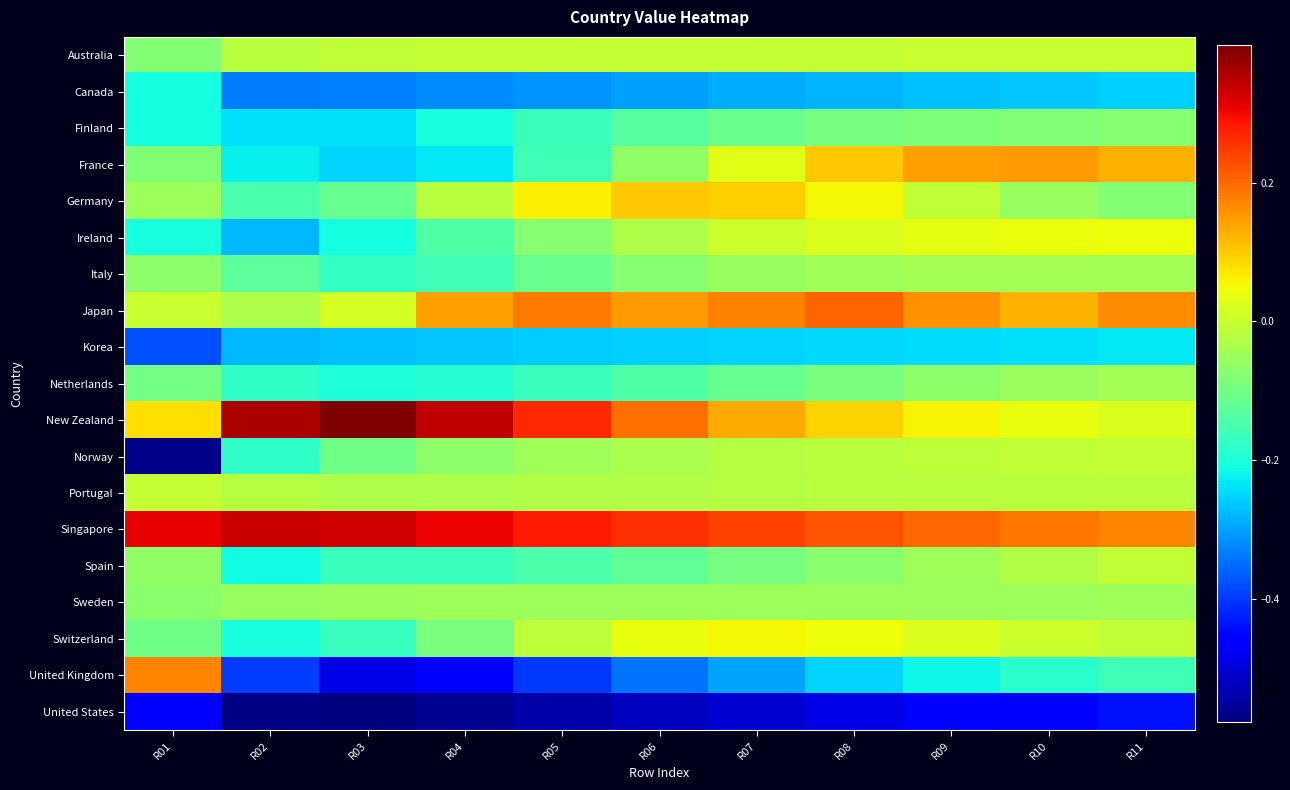

What is the greatest value displayed?

0.4